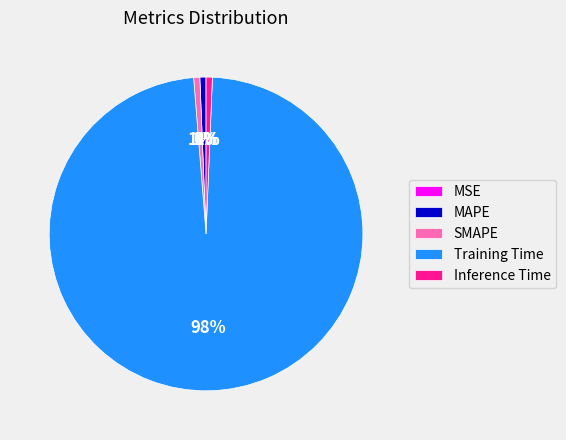

What is the largest slice in the pie chart?

Training Time